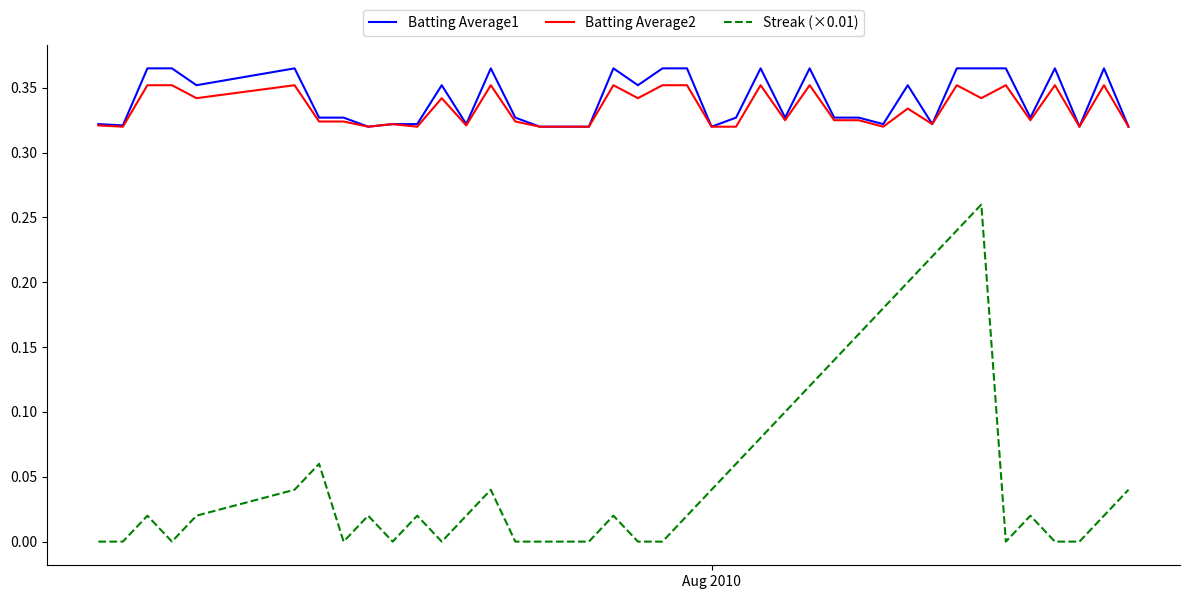

What is the sum of all Batting Average2 values?

13.4